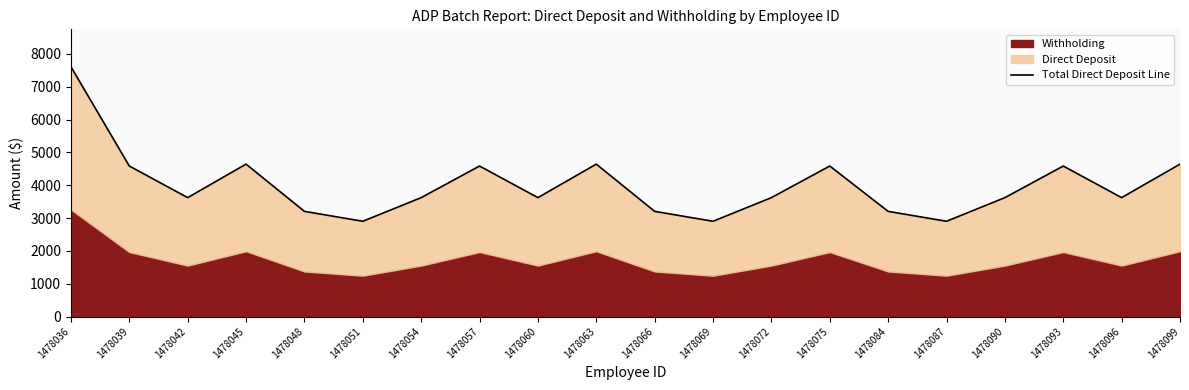

True or false: the data shows 5651.0 at 1478066.

False